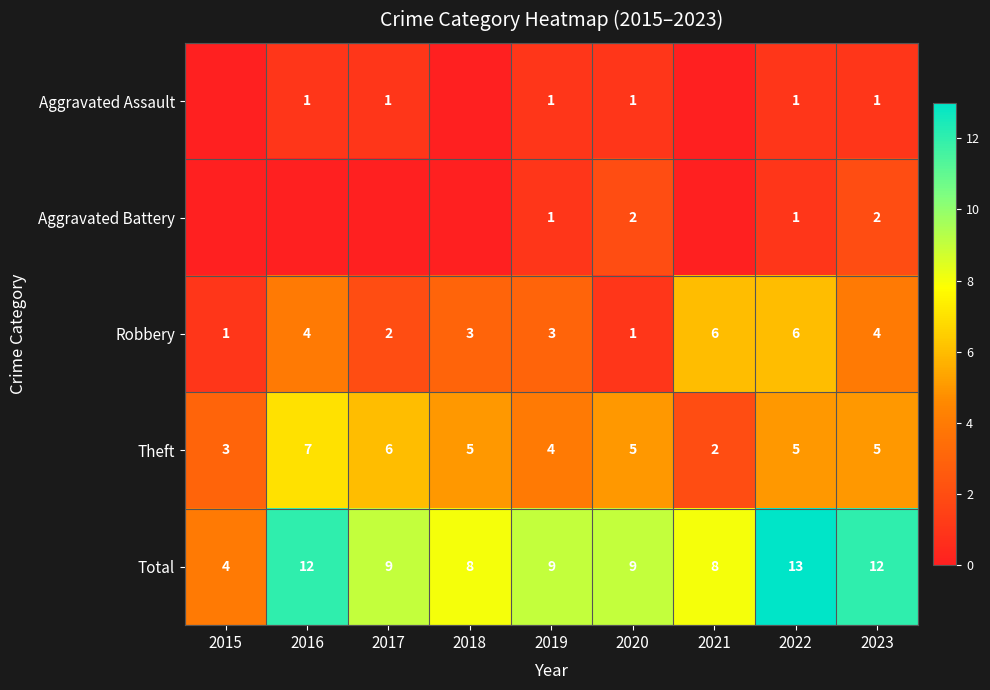

What is the difference between the highest and lowest values at 2019?

8